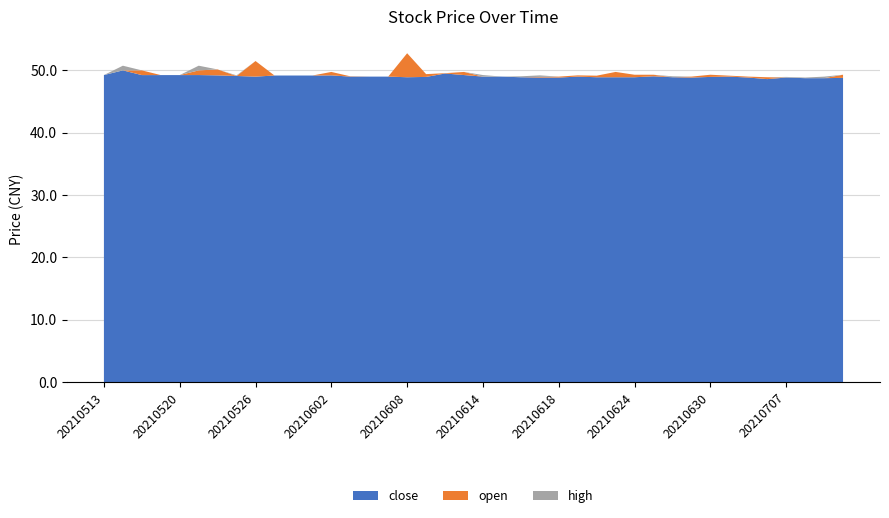

Reading left to right, what are all the values shown in this chart?

close: 49.2	50.0	49.2	49.2	49.2	49.2	49.2	49.1	49.0	49.2	49.2	49.2	49.2	49.0	49.0	49.0	48.9	49.0	49.5	49.2	49.0	49.0	48.9	48.9	48.9	49.0	48.9	48.9	48.9	49.0	48.9	48.9	49.0	49.0	48.9	48.6	48.9	48.8	48.8	48.8
open: 49.2	49.2	50.0	49.2	49.2	50.0	50.1	49.0	51.5	49.2	49.2	49.2	49.8	49.0	49.0	49.0	52.8	49.4	49.5	49.8	49.0	49.0	48.9	49.0	49.0	49.2	49.2	49.8	49.3	49.3	48.9	49.0	49.3	49.1	49.0	48.9	48.8	48.8	48.7	49.3
high: 49.2	50.0	50.0	49.2	49.2	50.8	50.1	49.1	51.5	49.2	49.2	49.2	49.8	49.0	49.0	49.0	52.8	49.4	49.5	49.8	49.2	49.0	49.0	49.2	49.0	49.2	49.2	49.8	49.3	49.3	49.0	49.0	49.3	49.1	49.0	48.9	48.9	48.9	48.9	49.3